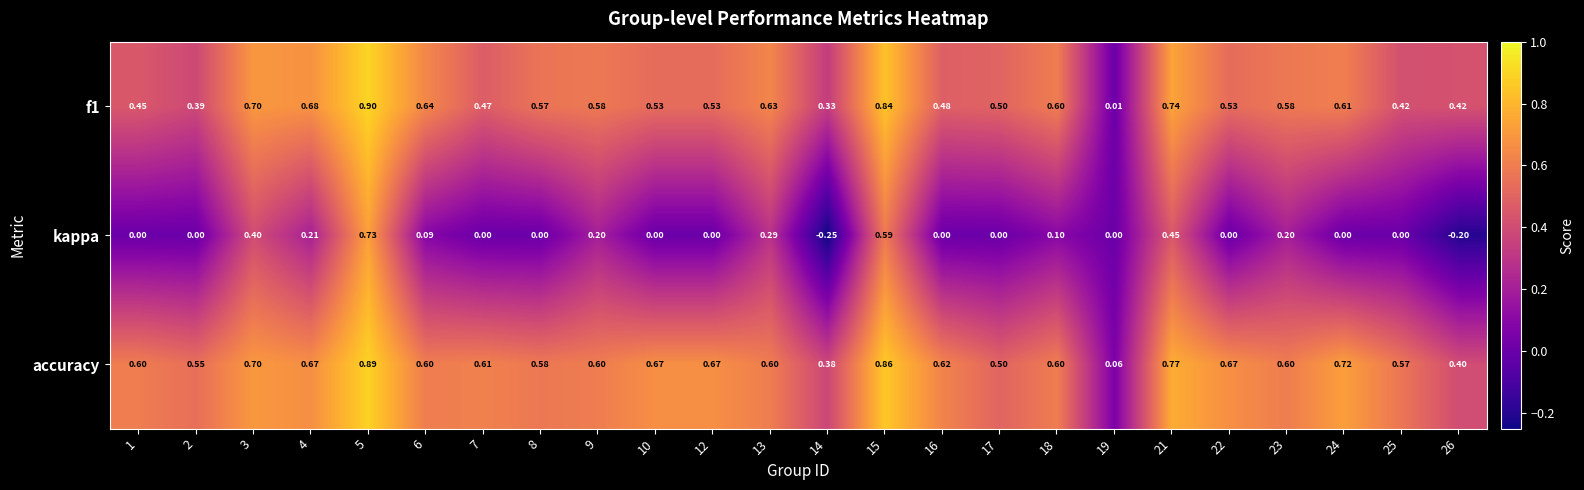

Between 14 and 23, which series saw the biggest shift?

kappa